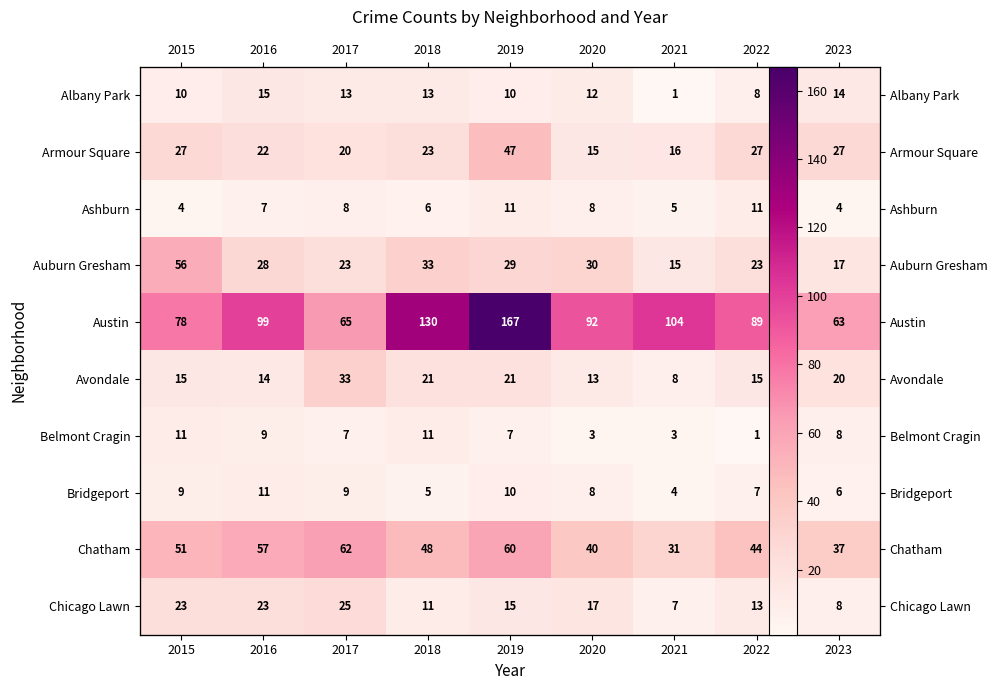

At which label does Bridgeport reach its peak?

2016